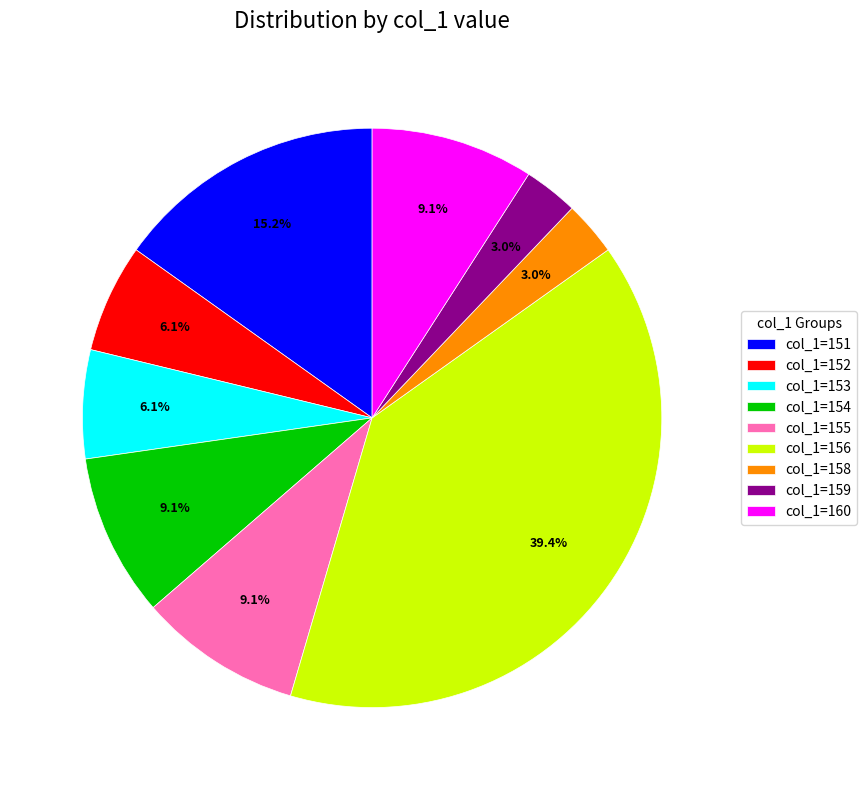

Which has a higher value, col_1=154 or col_1=152?

col_1=154